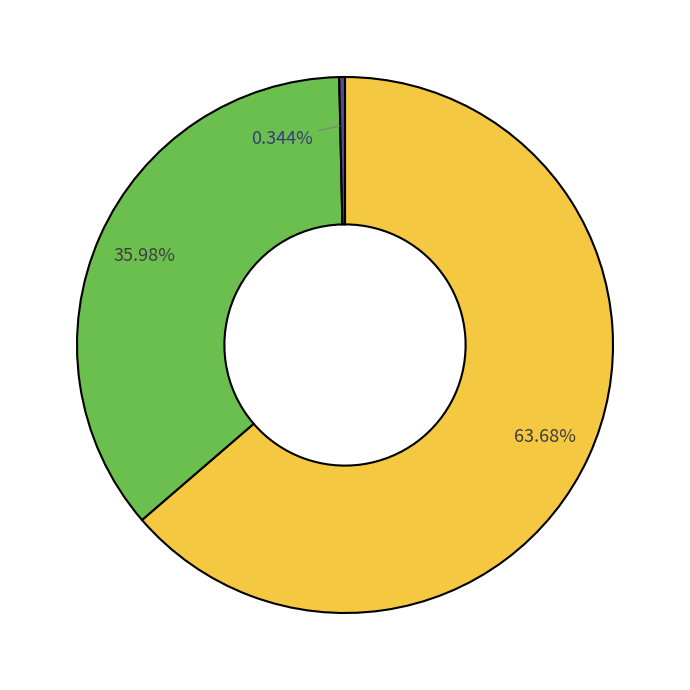

To the nearest percent, what is the difference between the largest and smallest slice percentages?

63%